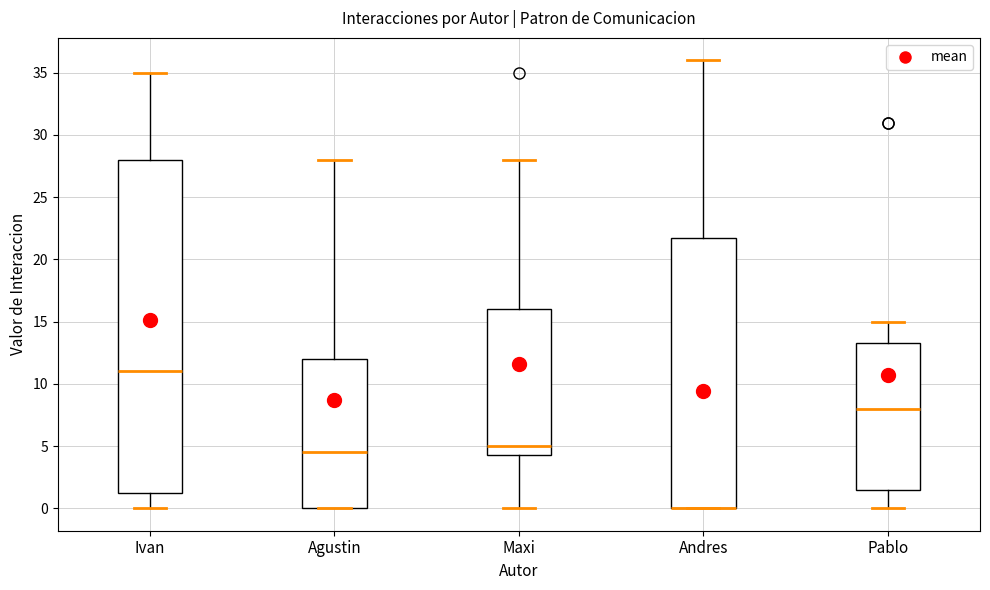

Where is the lower edge of the box for Agustin on the y-axis? The values are not printed on the chart, so give them approximately, as read against the axis.

0.0